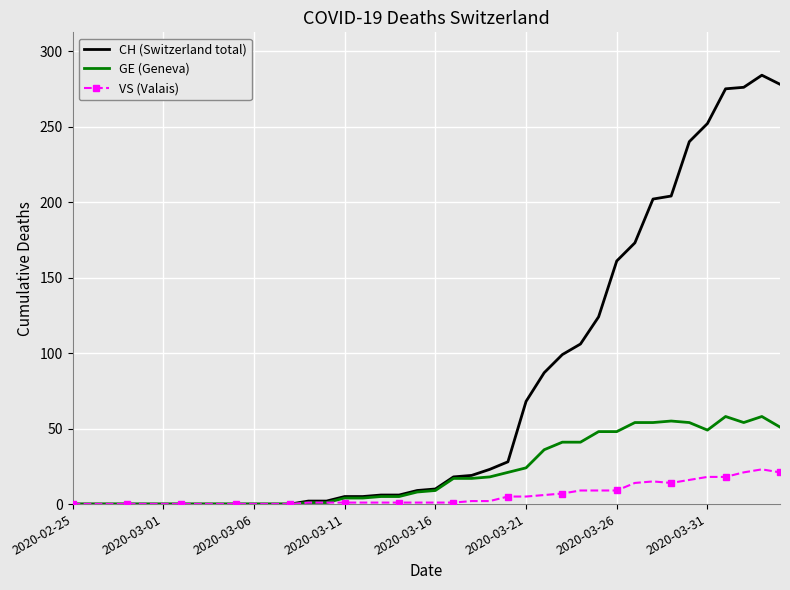

What is the maximum value for VS (Valais)?

23